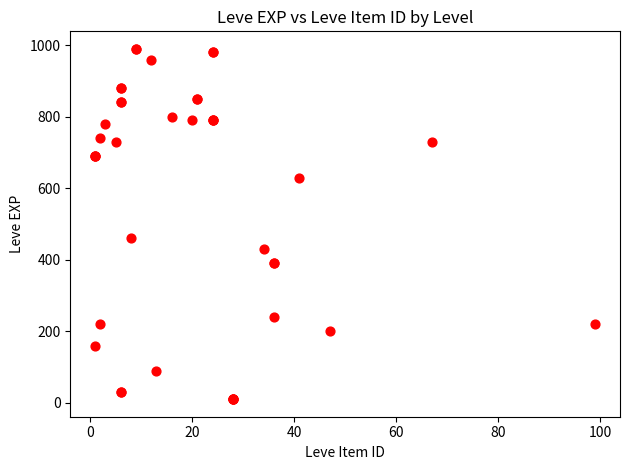

What Y value in the scatter plot is closest to 500?

460